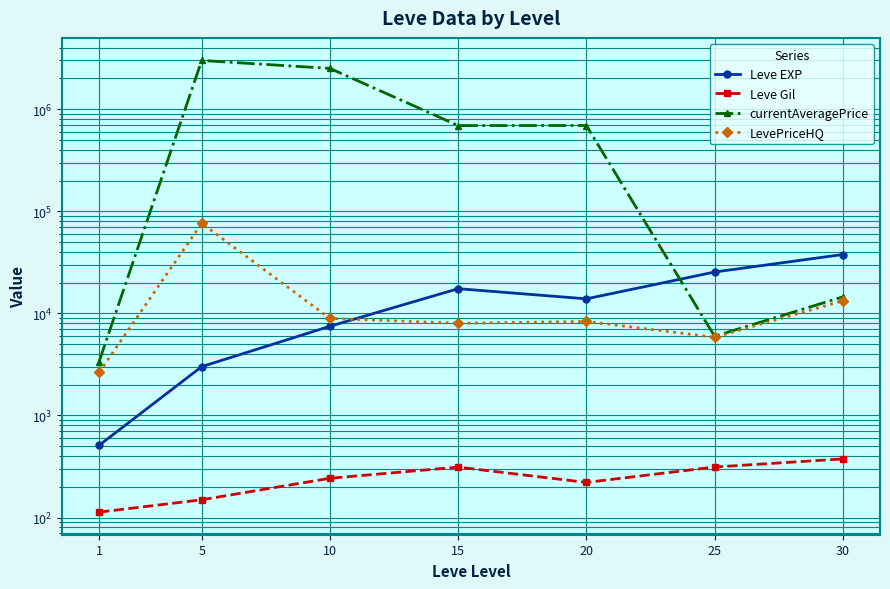

Does the chart display data point markers on the line(s)?

Yes